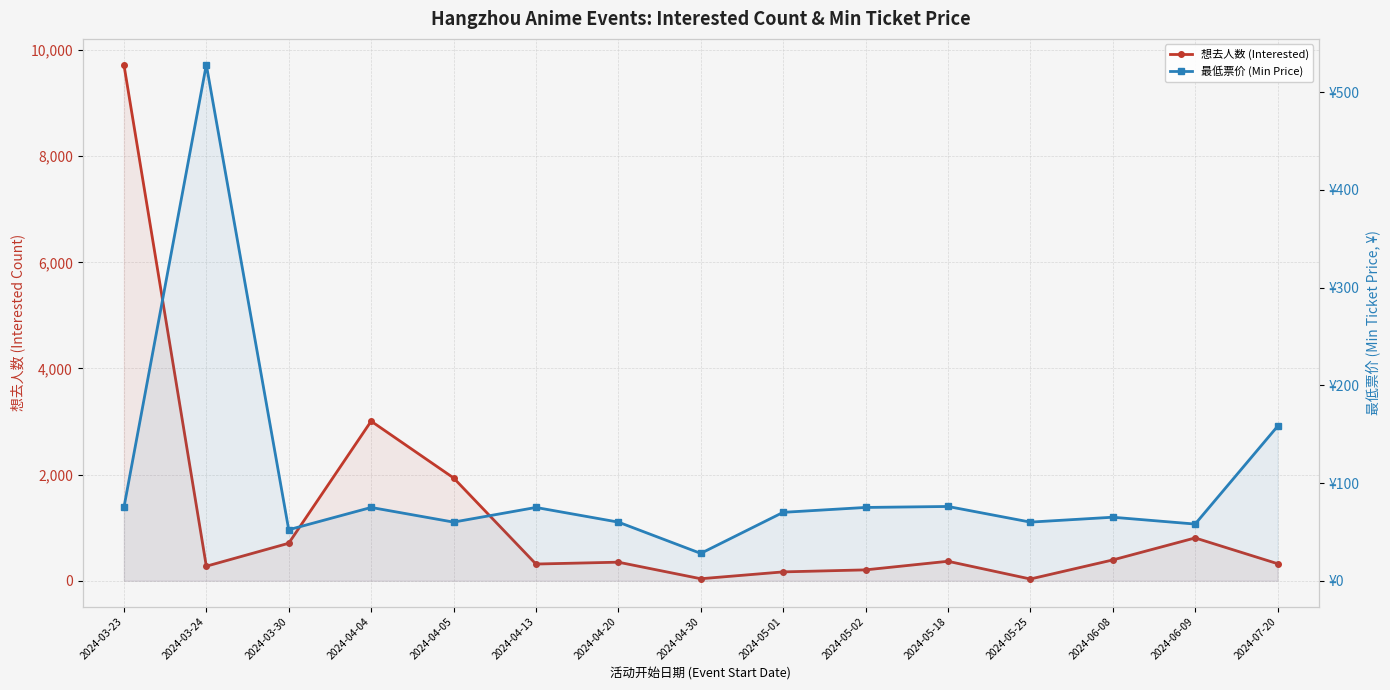

At which label is 想去人数 (Interested) closest to 4878?

2024-04-04